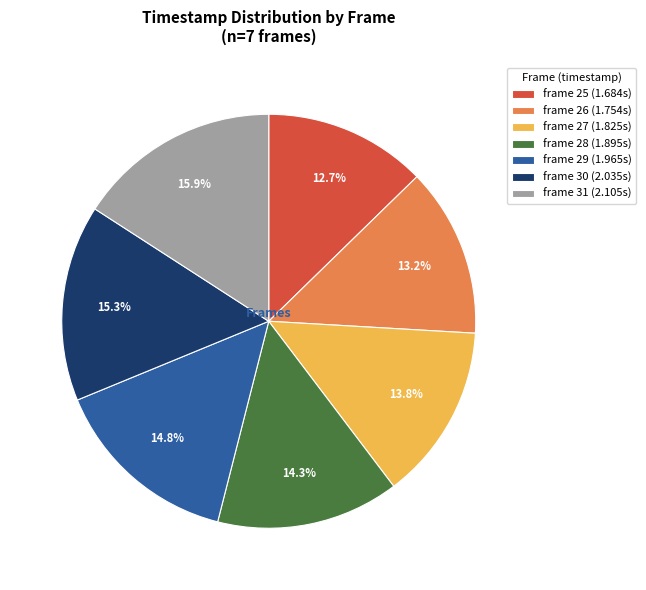

Which has a higher value, frame 29 or frame 27?

frame 29